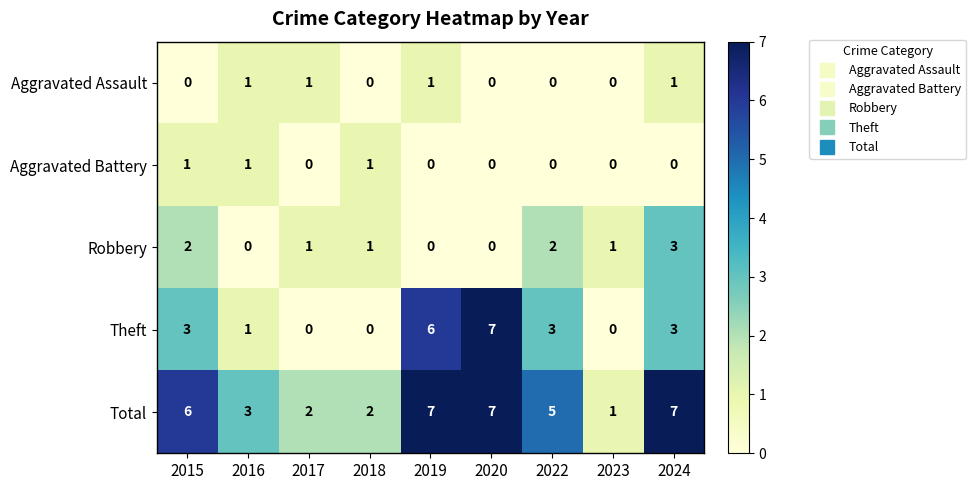

Read the Theft value at 2022.

3